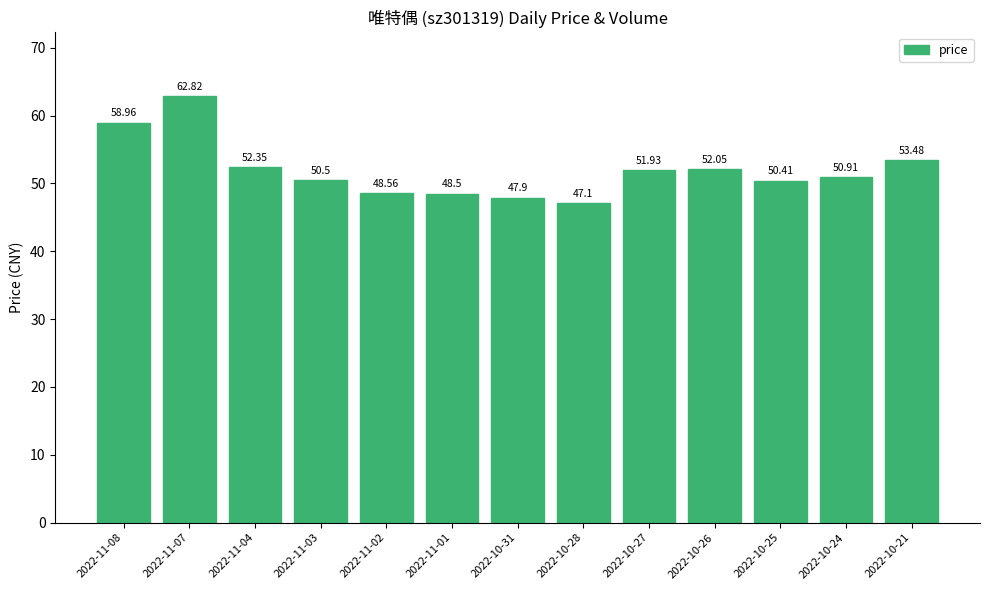

What is the smallest value displayed?

47.1